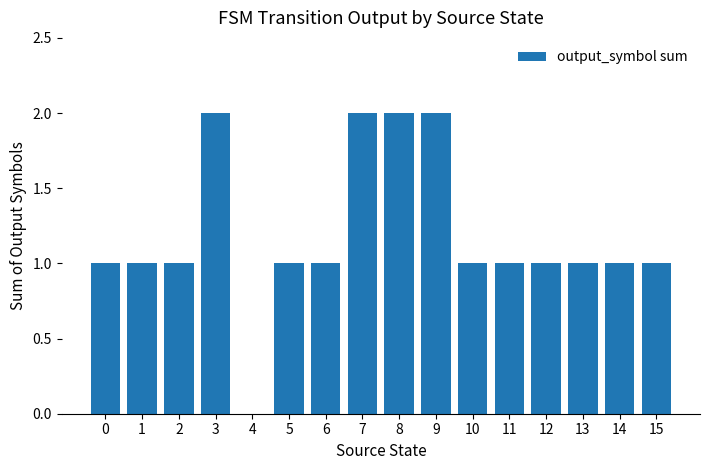

Is it true that the value at 0 is 2?

False